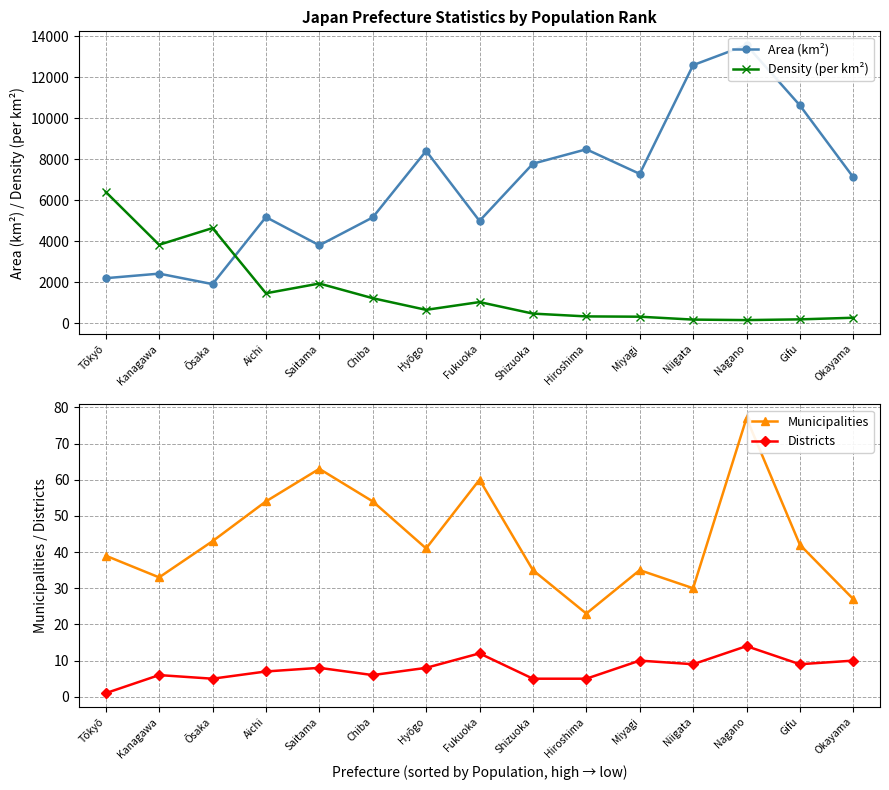

In Districts, how many points are higher than both neighbors (excluding endpoints)?

5